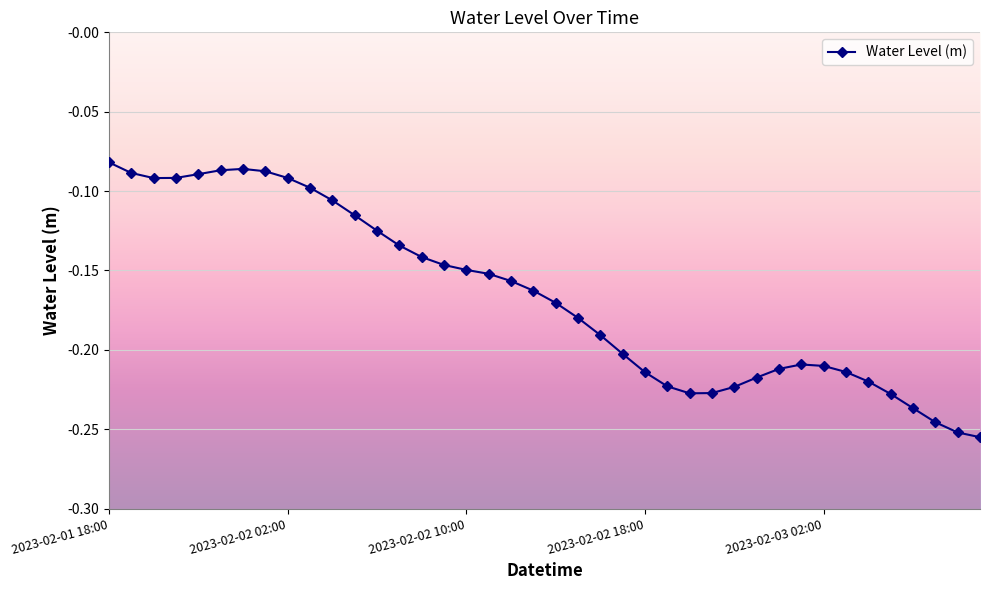

True or false: the data has more than 0 interior local peaks.

True